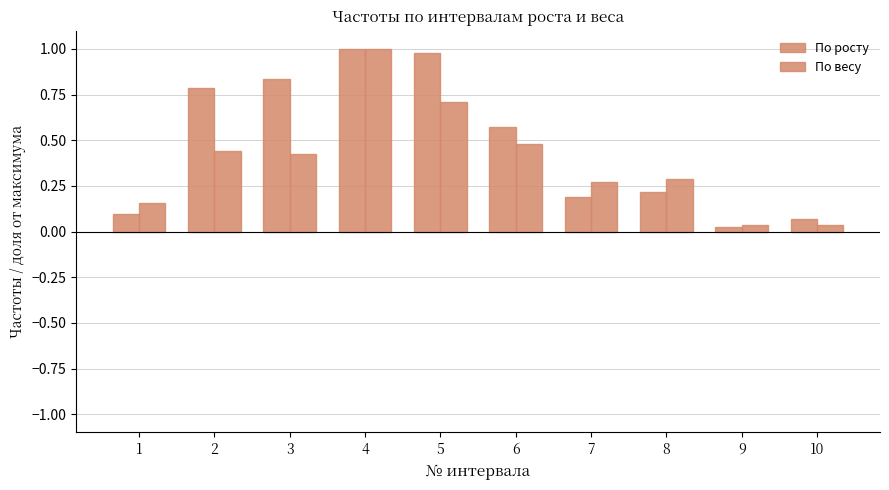

How many bars are there in total?

20